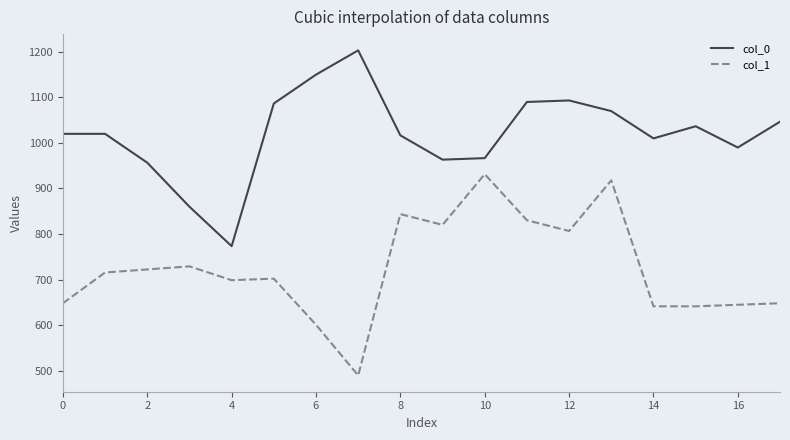

What is the difference between the maximum and minimum values in the col_1 series?

442.1